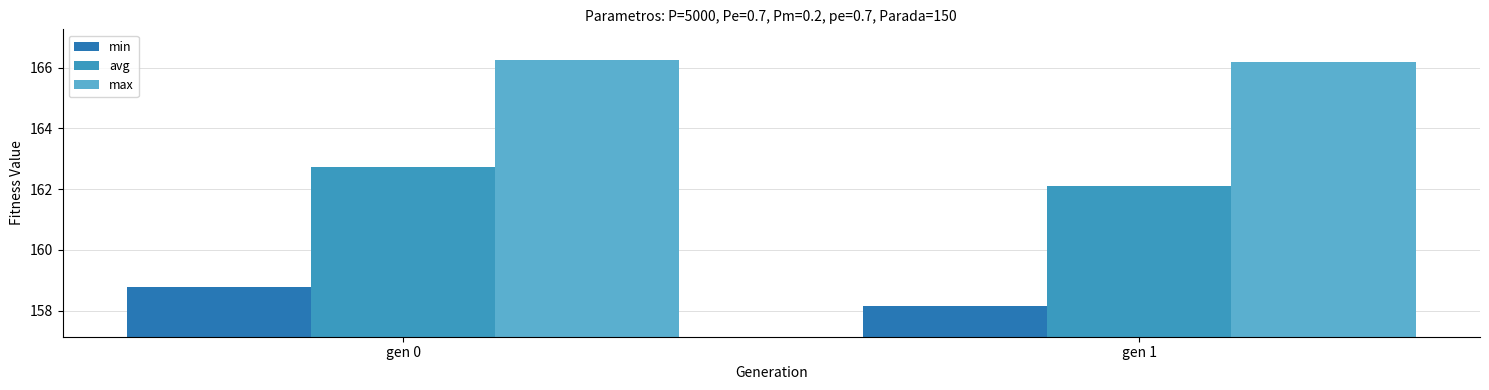

Is it true that max equals 39.4 at gen 0?

False